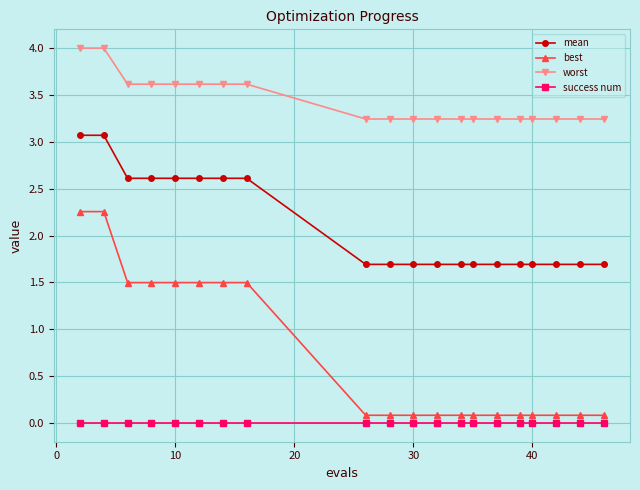

True or false: best and mean intersect in this chart.

False